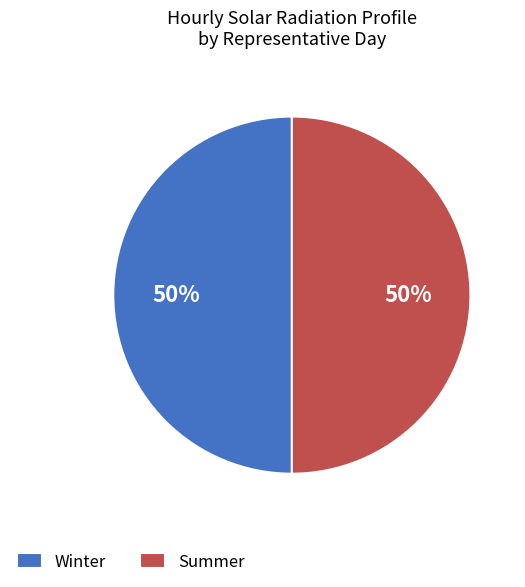

Combined, do Summer and Winter account for over 50%?

Yes